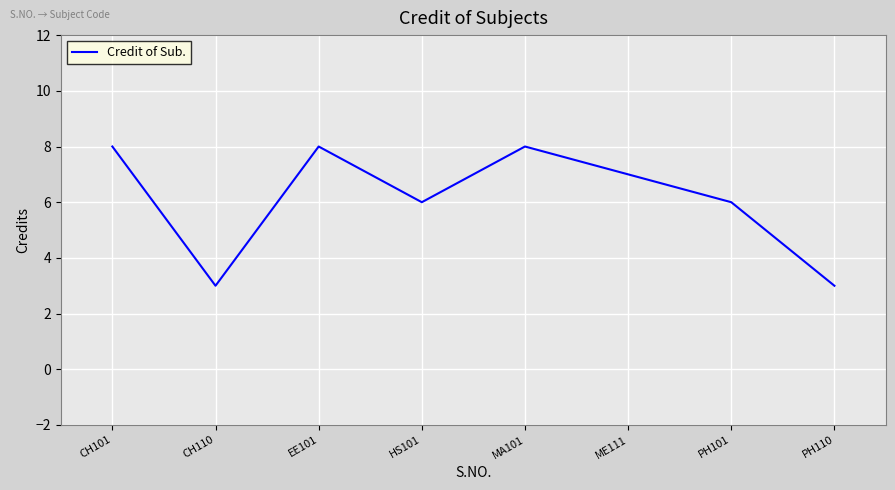

What is the minimum value shown in the chart?

3